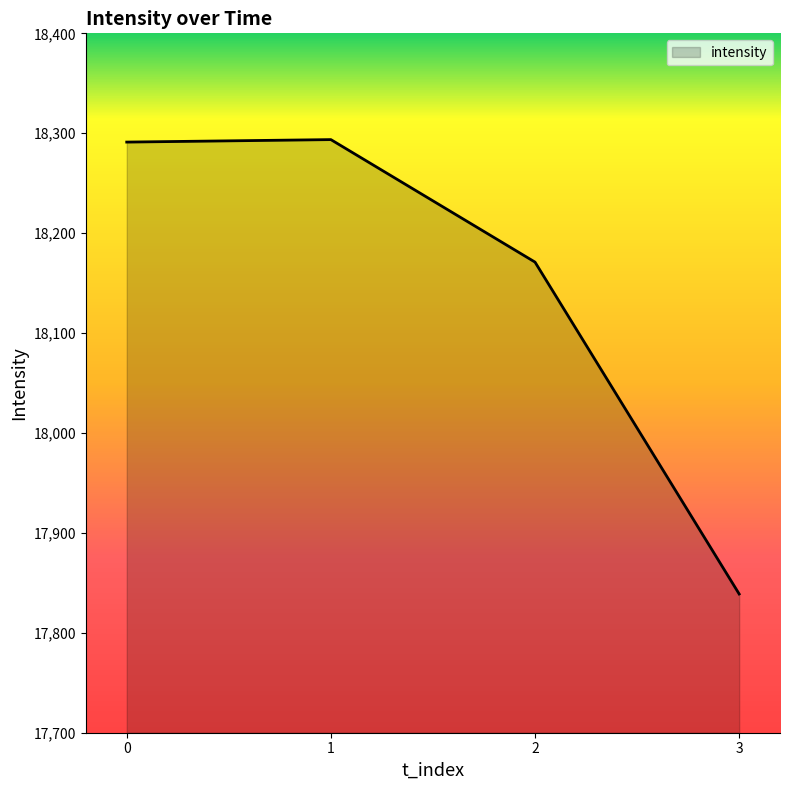

What is the sum of all values?

72594.7